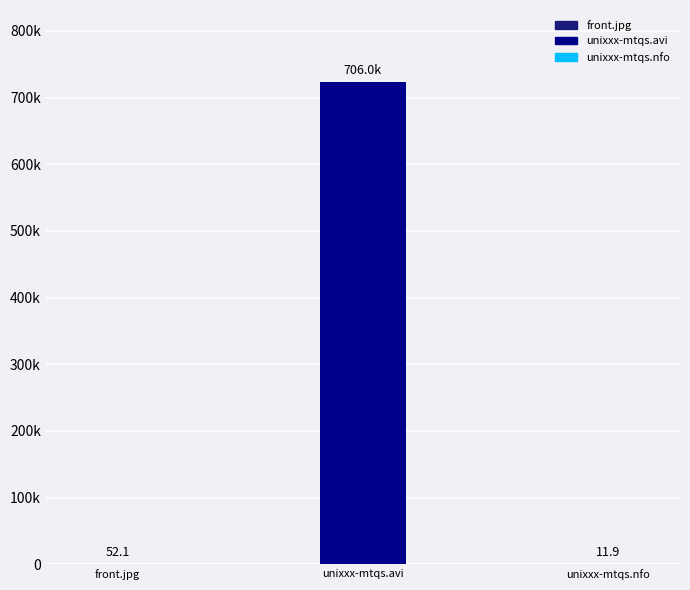

Reading left to right, extract all data points from this chart.

52.1	722903.0	11.9